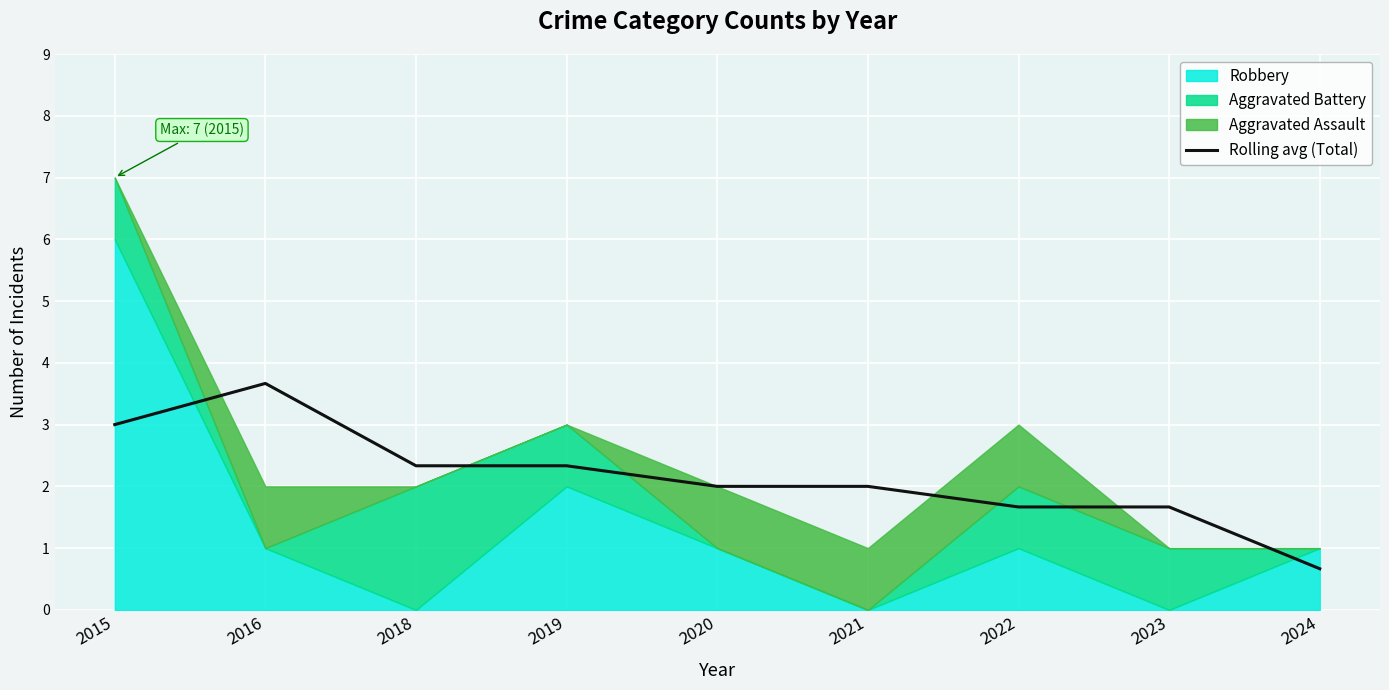

Reading left to right, what are all the values shown in this chart?

2015=3.0	2016=3.7	2018=2.3	2019=2.3	2020=2.0	2021=2.0	2022=1.7	2023=1.7	2024=0.7